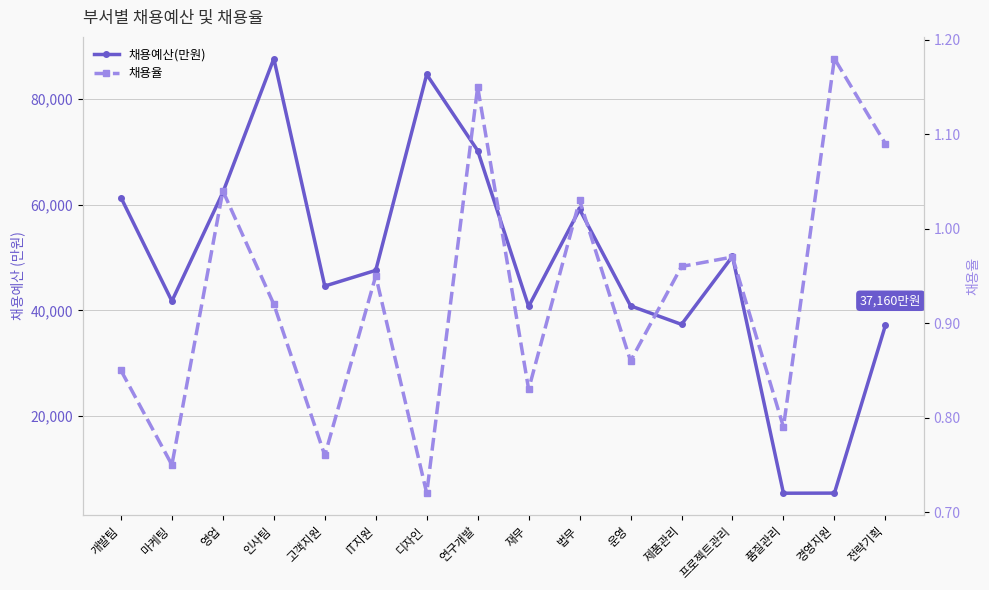

True or false: 채용율 and 채용예산(만원) cross at least once.

False